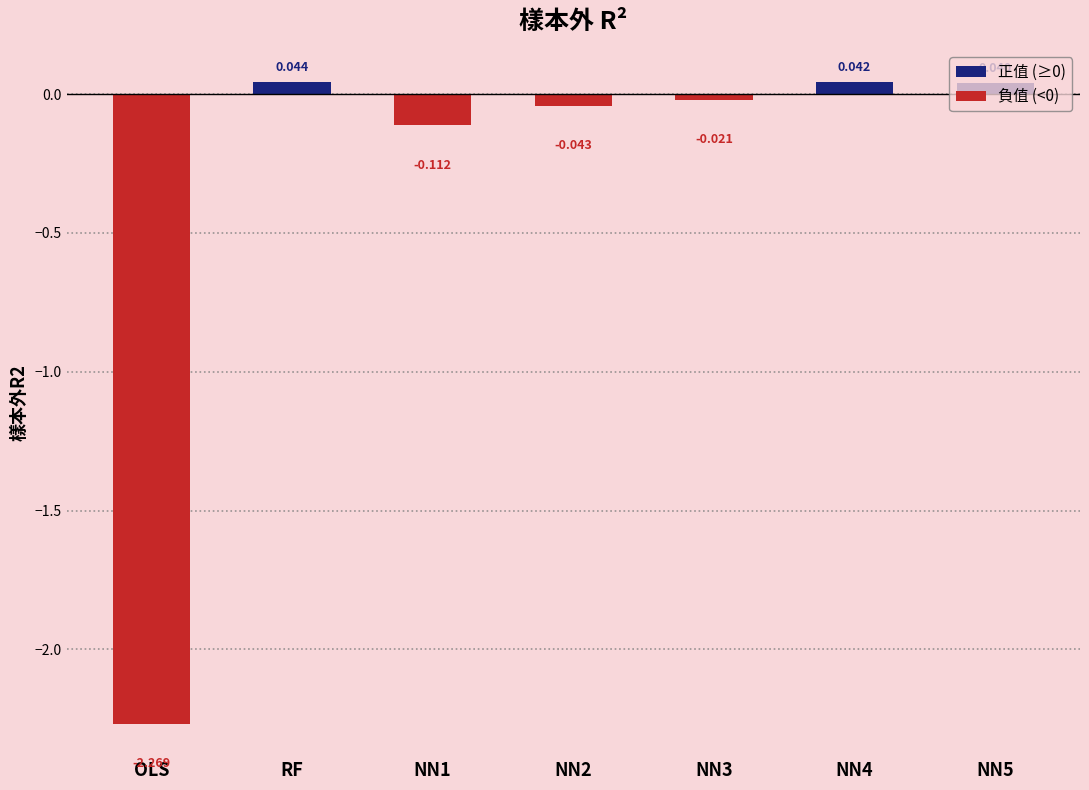

What is the label of the 3rd bar from the right?

NN3